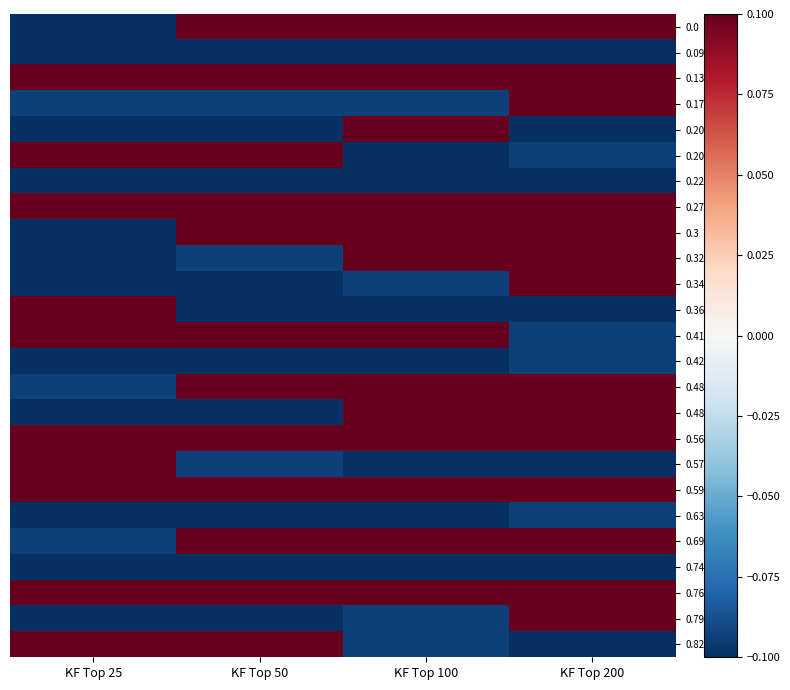

How many distinct data groups are displayed?

25